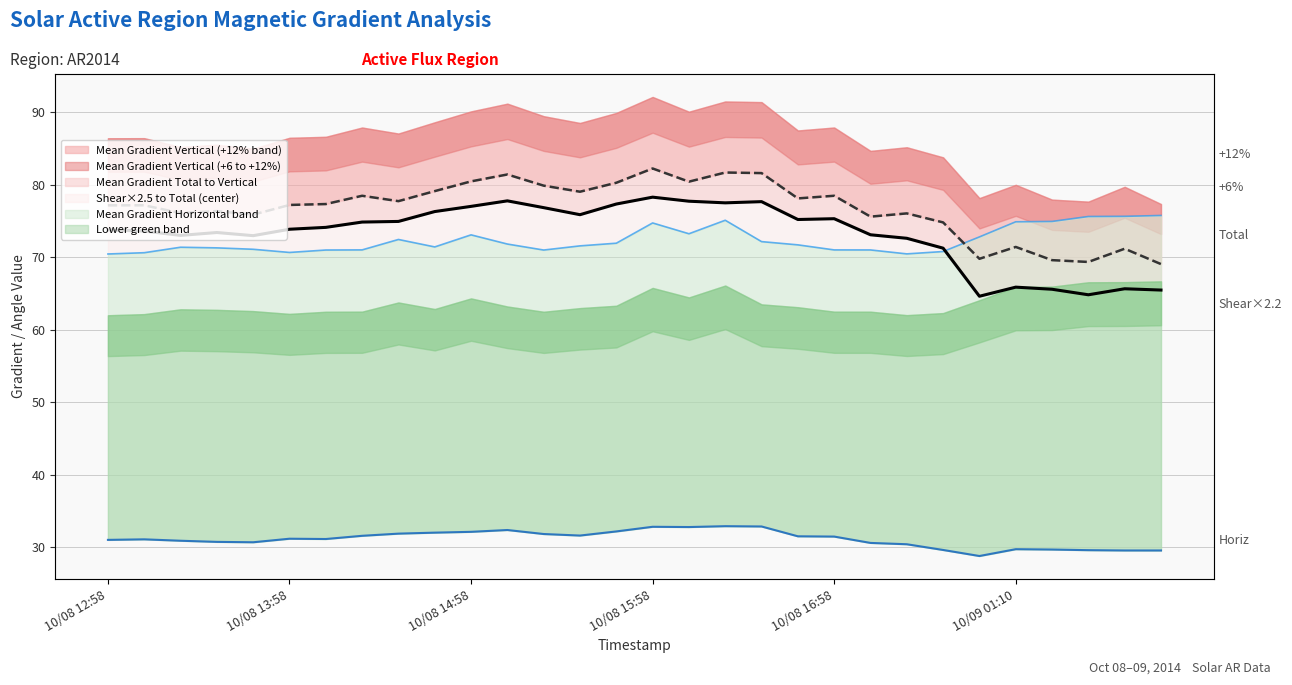

List the series in order of their peak value, highest first.

Mean Gradient Vertical, Mean Gradient Total, Mean Shear Angle (×2.5), Mean Gradient Horizontal